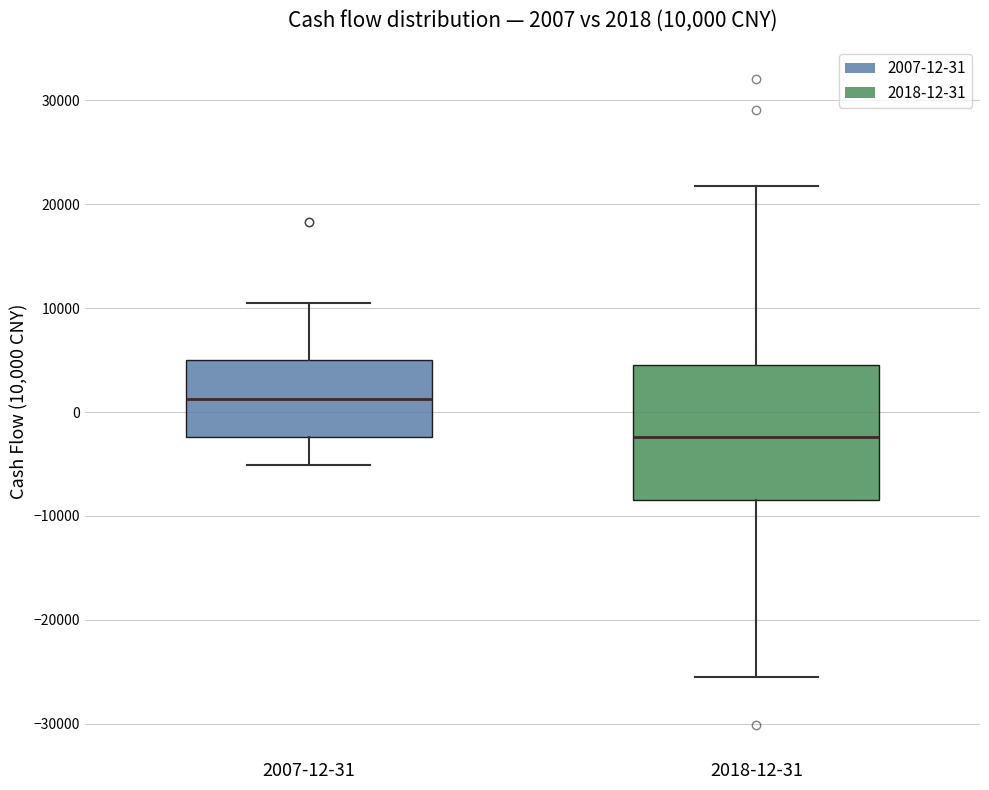

Which box's median line is the highest?

2007-12-31